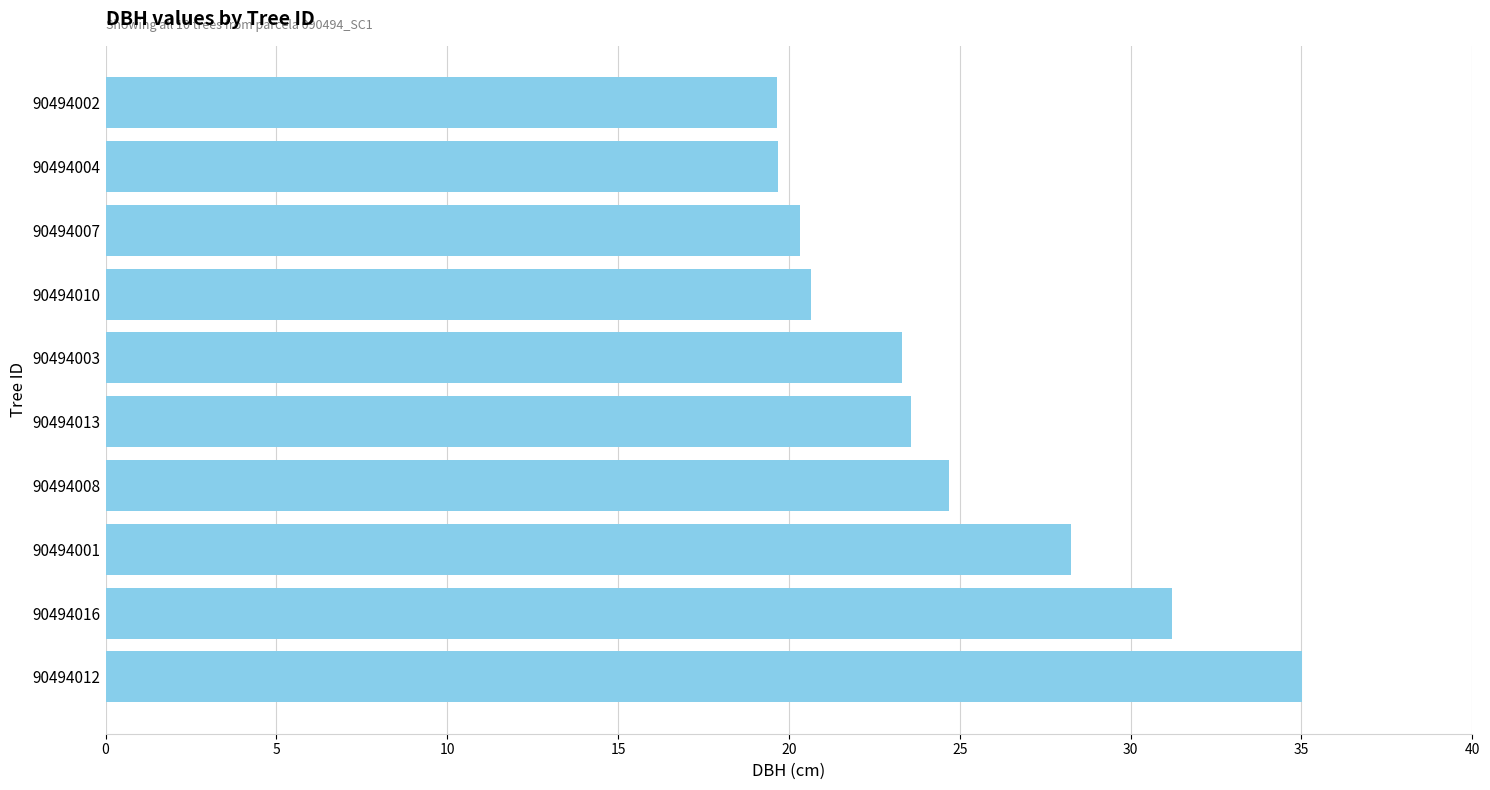

What is the minimum value shown in the chart?

19.6